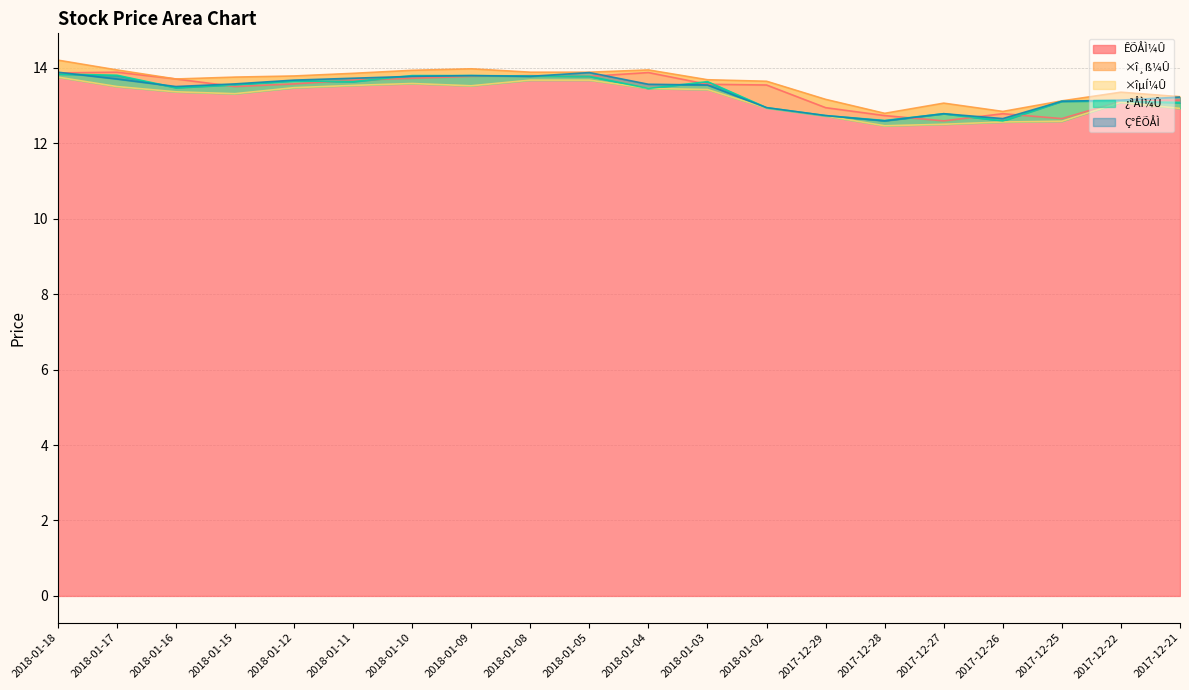

What is the difference between the highest and lowest values at 2018-01-02?

0.7